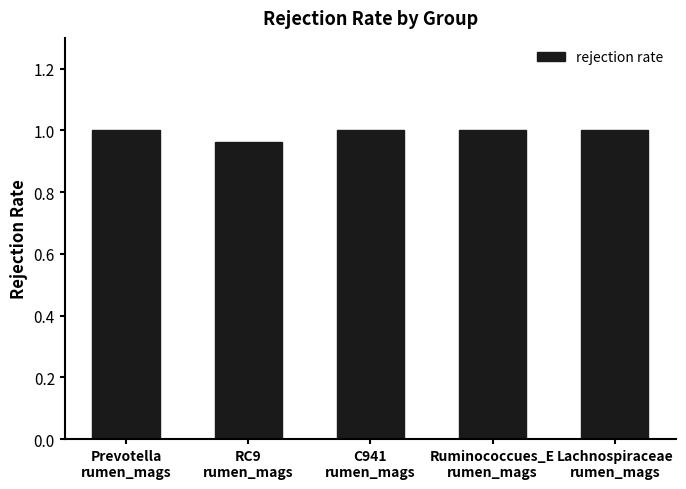

What is the label of the 5th bar from the right?

Prevotella
rumen_mags